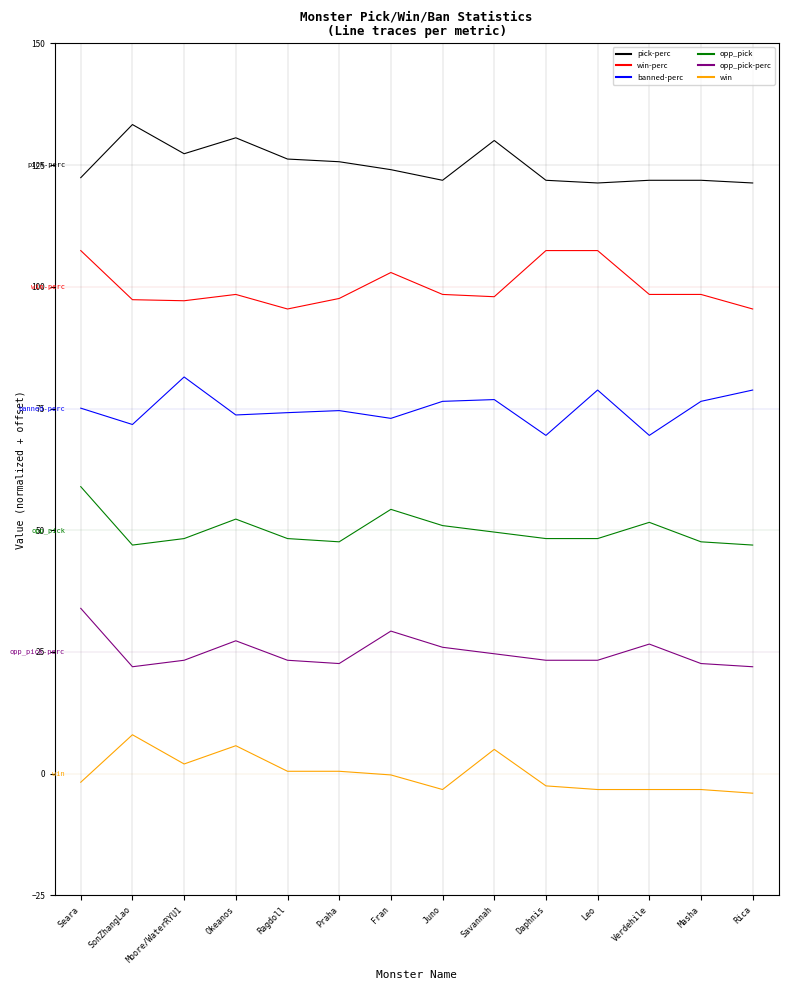

Count the number of data series in this chart.

6